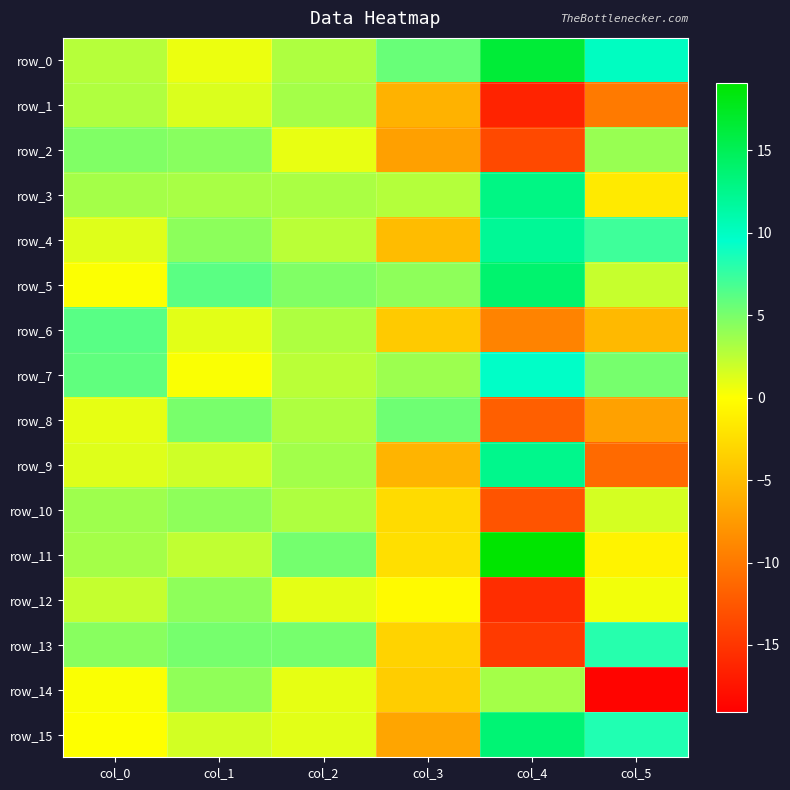

How many values in row_14 are above zero?

4